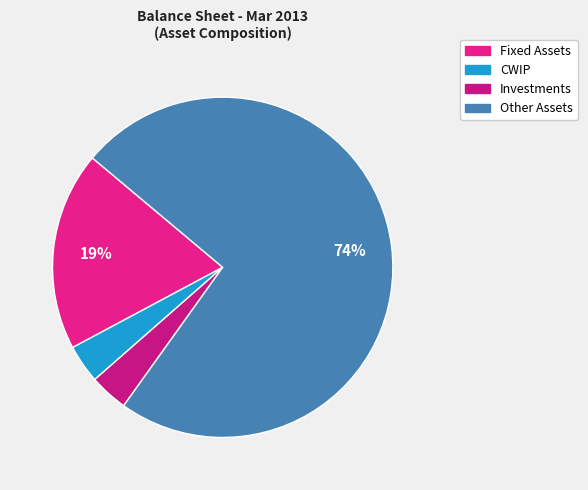

How many slices are in this pie chart?

4